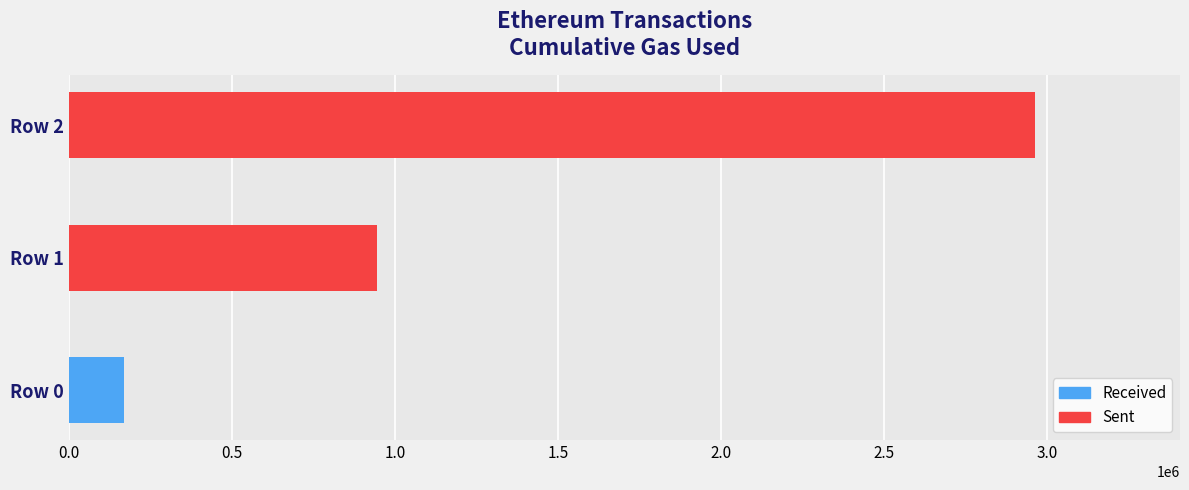

Is it true that the value at Row 1 is 300637?

False